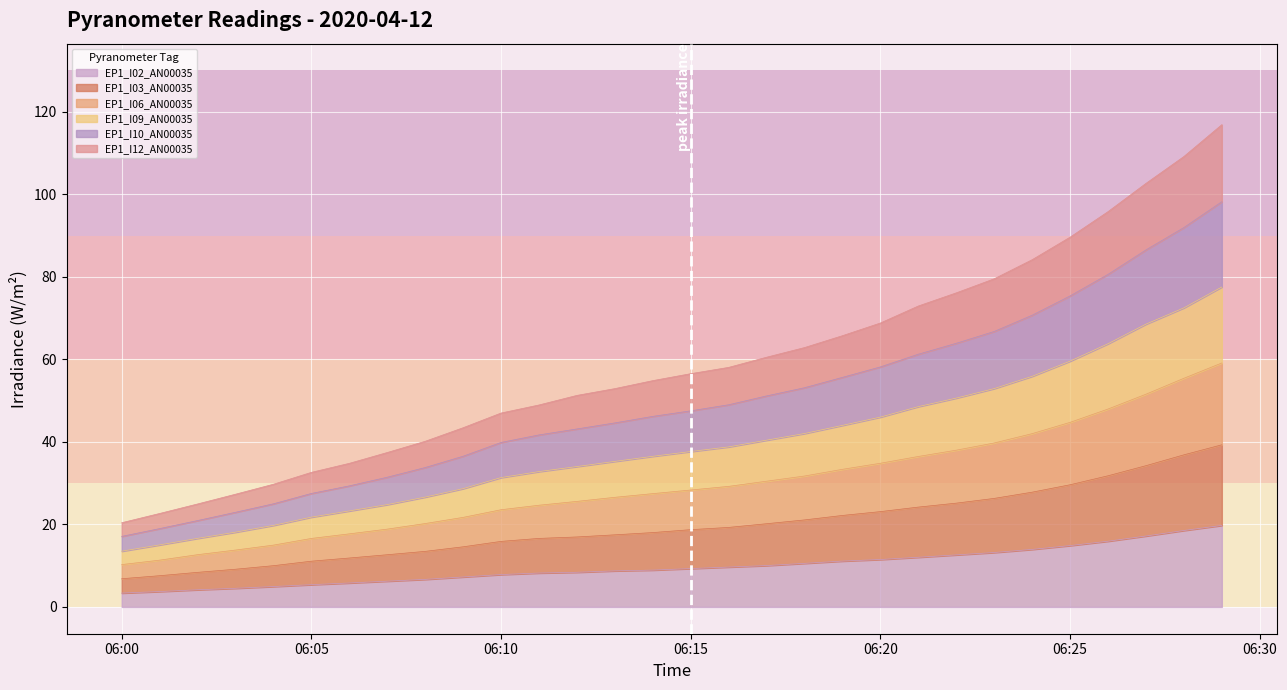

What is the highest value of the EP1_I02_AN00035 series?

19.8